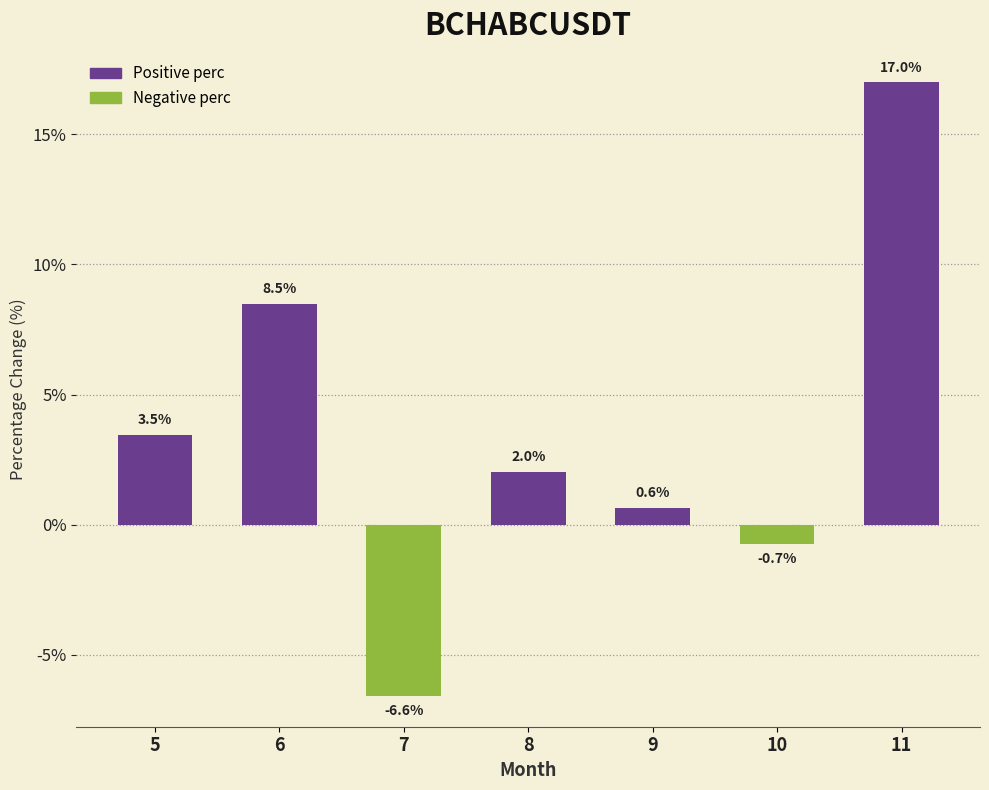

List the labels in order of value, smallest first.

7, 10, 9, 8, 5, 6, 11